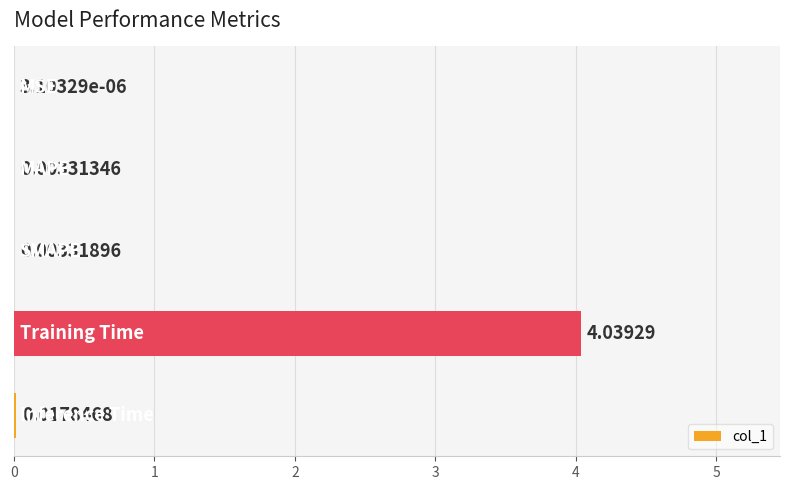

What is the sum of all values?

4.1